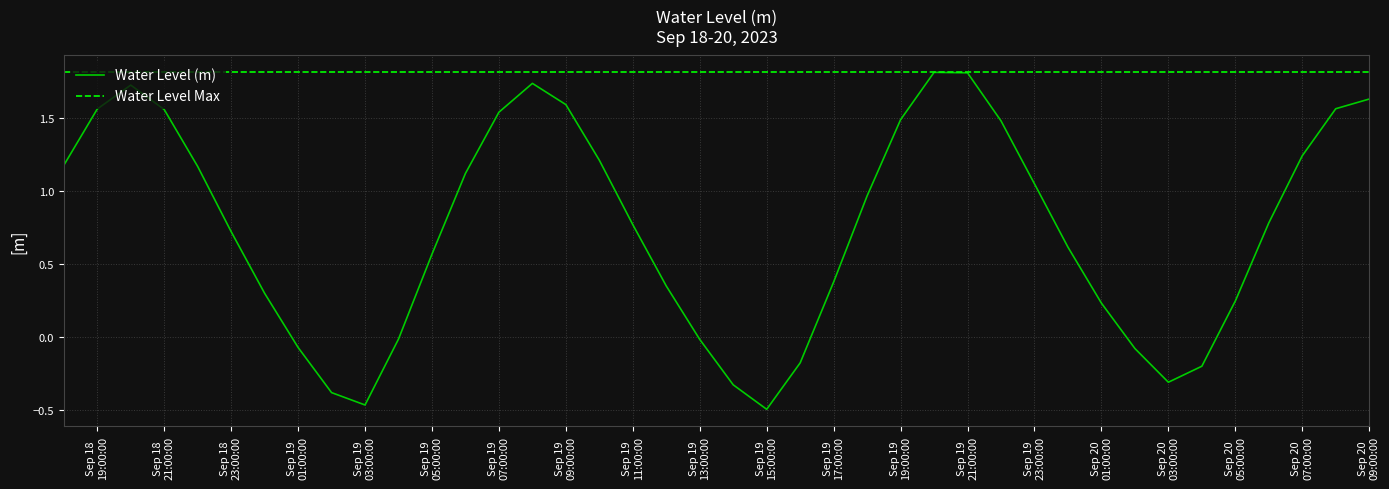

Is it true that the value at 2023-09-20 08:00:00 is 1.6?

True